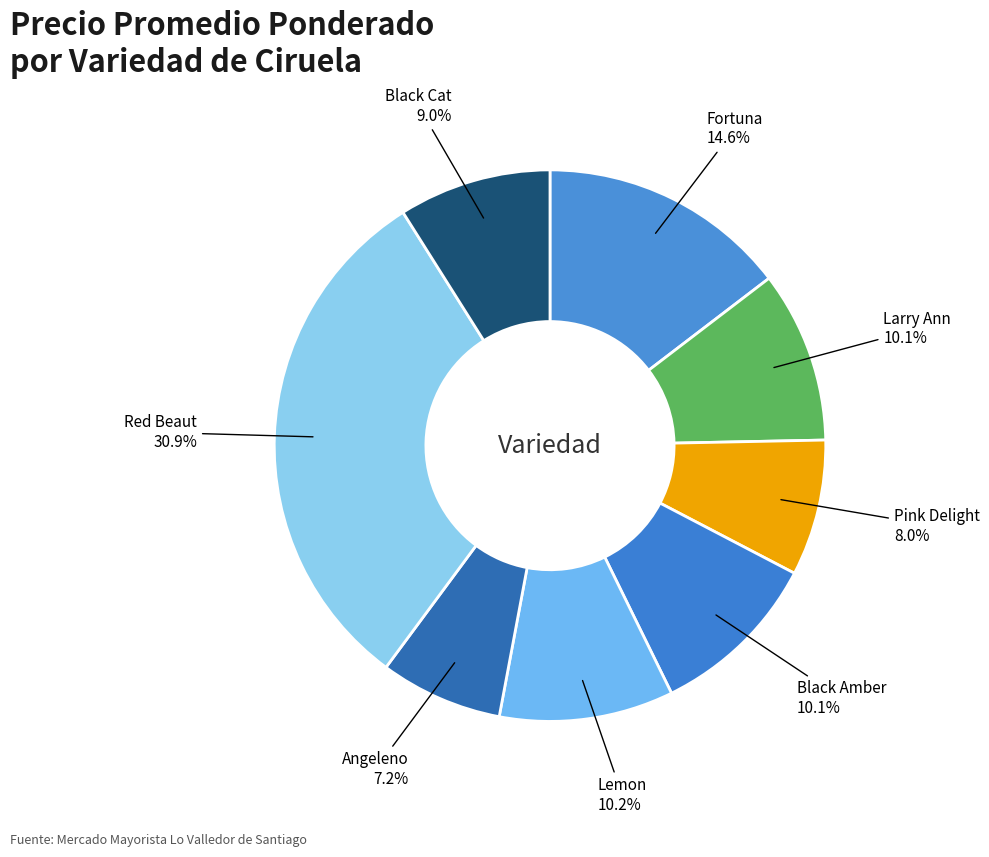

Count the number of slices in the pie.

8